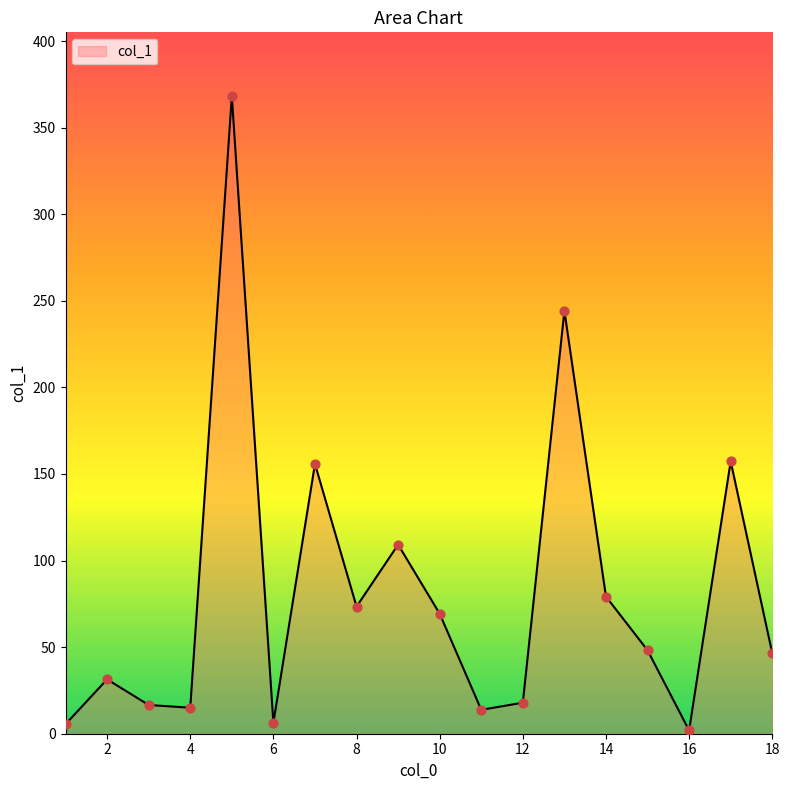

What is the greatest value displayed?

368.2